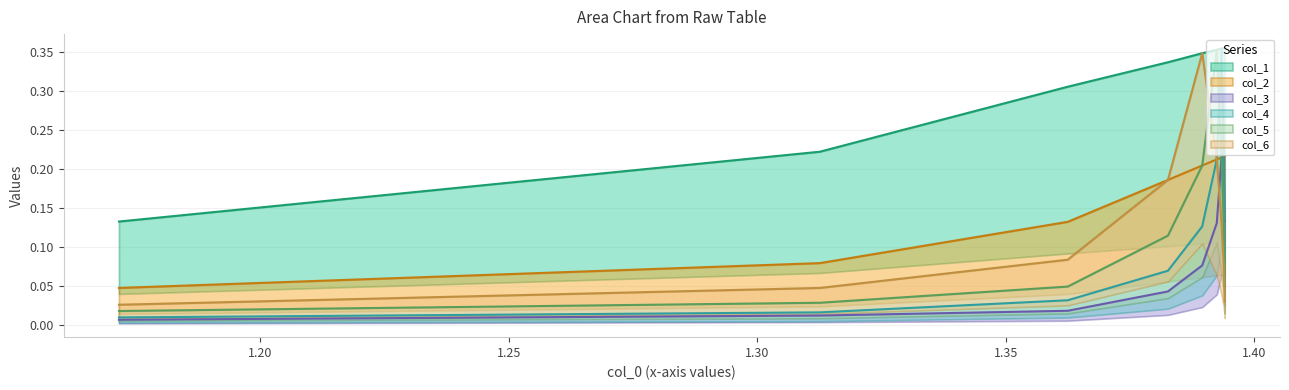

In col_4, how many points are higher than both neighbors (excluding endpoints)?

1